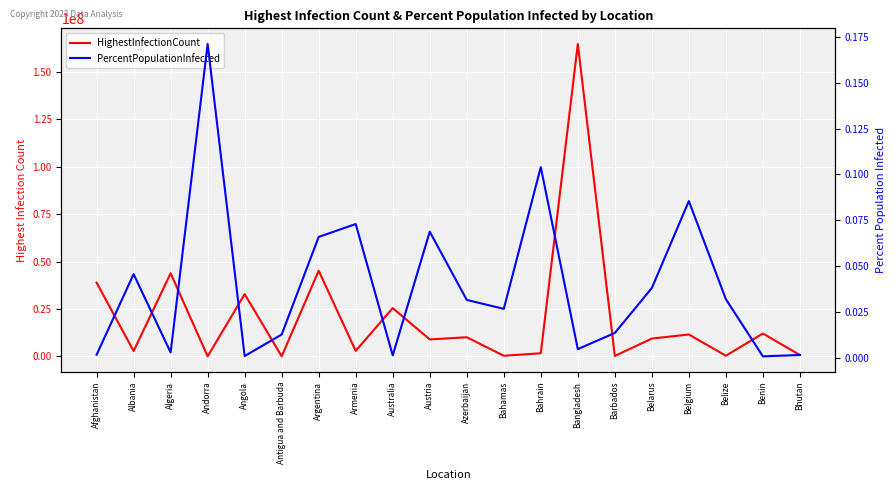

True or false: HighestInfectionCount has more than 1 interior local peaks.

True